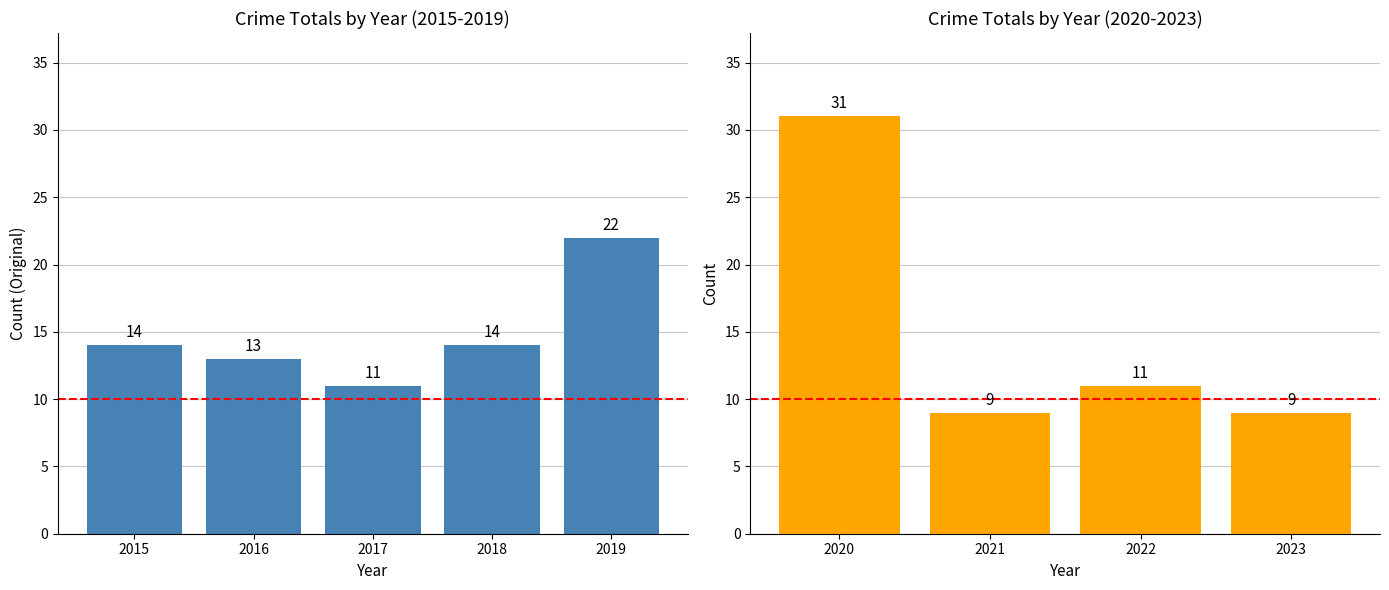

Does the chart contain any negative values?

No